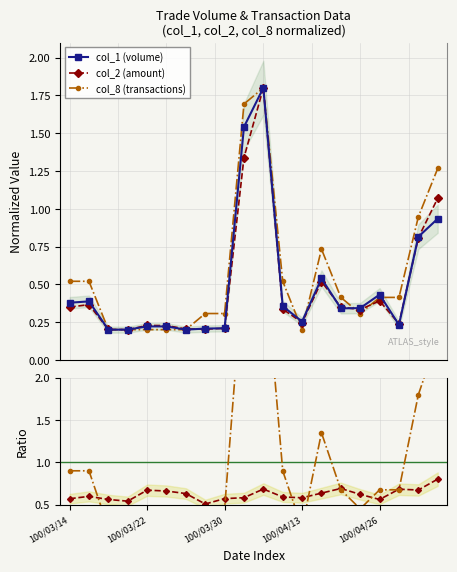

What is the difference between the maximum and minimum values in the col_8 (transactions) series?

1.6